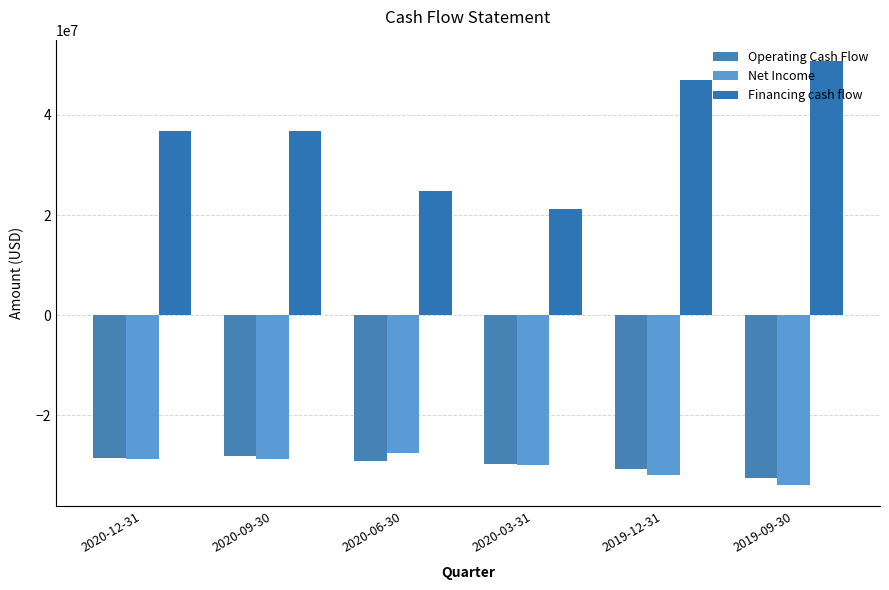

How many groups of bars are there?

6